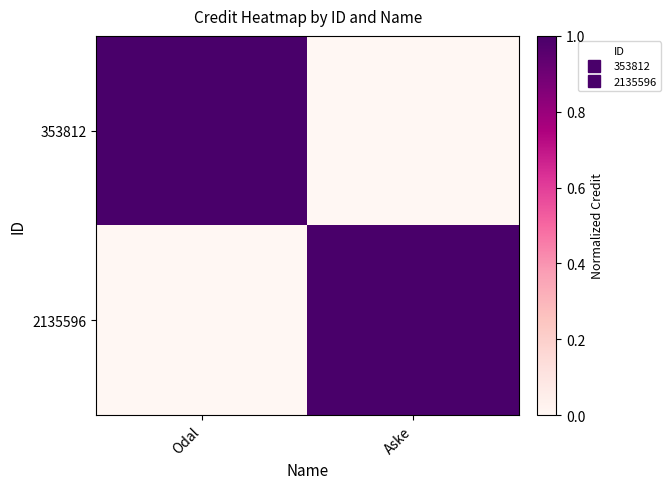

At Aske, list the series in order from largest to smallest.

2135596, 353812